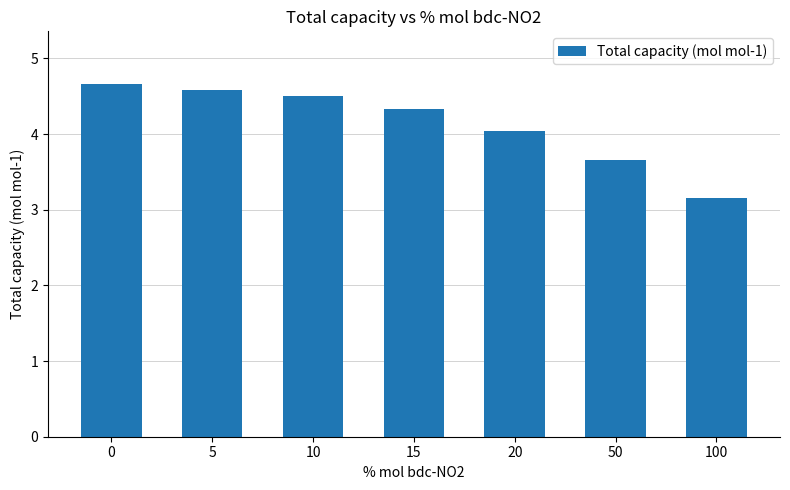

Are the bars horizontal?

No